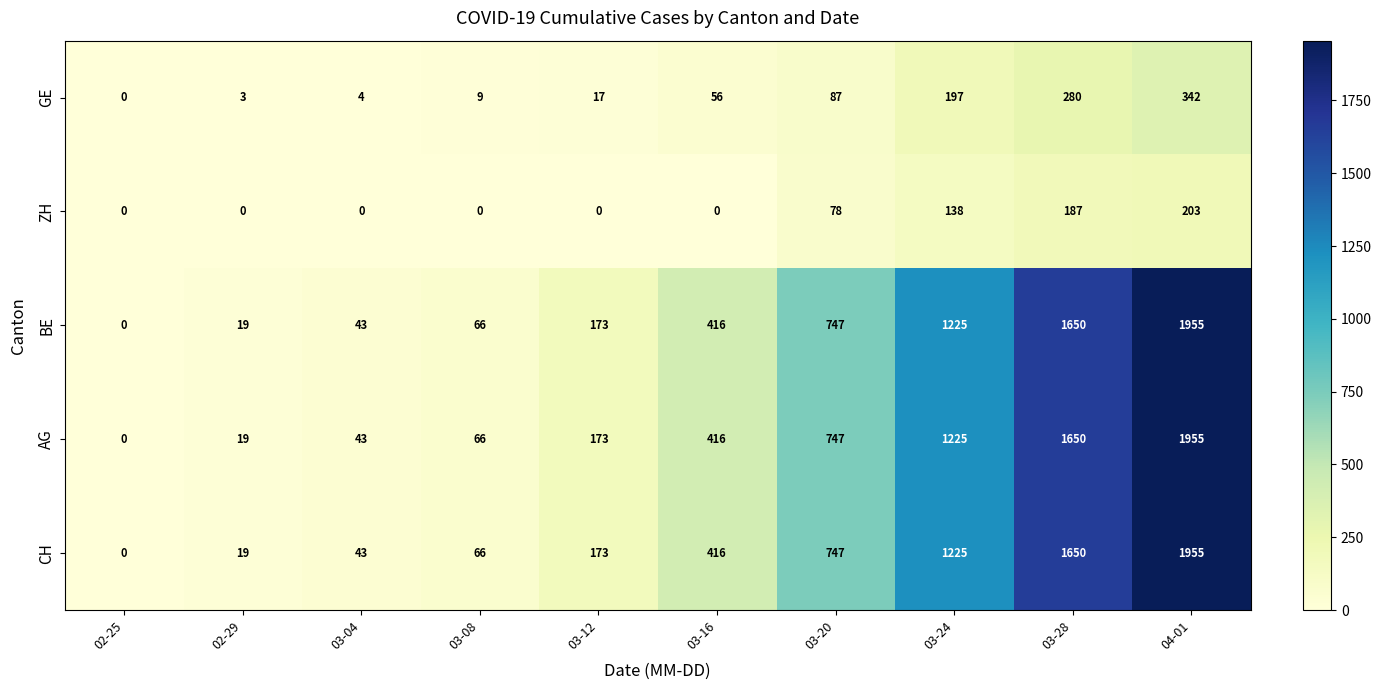

What is the difference between the GE values at 03-28 and 03-04?

276